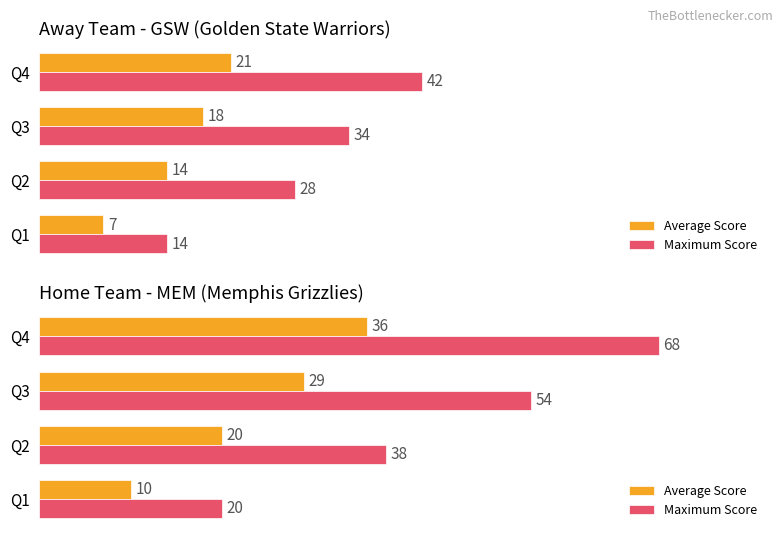

Is the value of Average Score at Q1 greater than the value of Maximum Score at Q1?

No